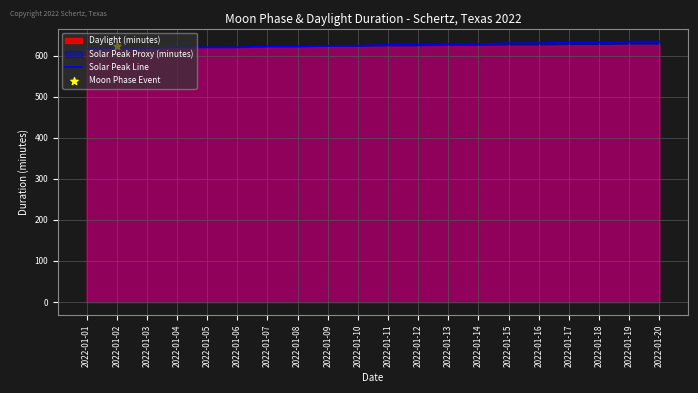

Which has a higher value, 2022-01-09 or 2022-01-20?

2022-01-20